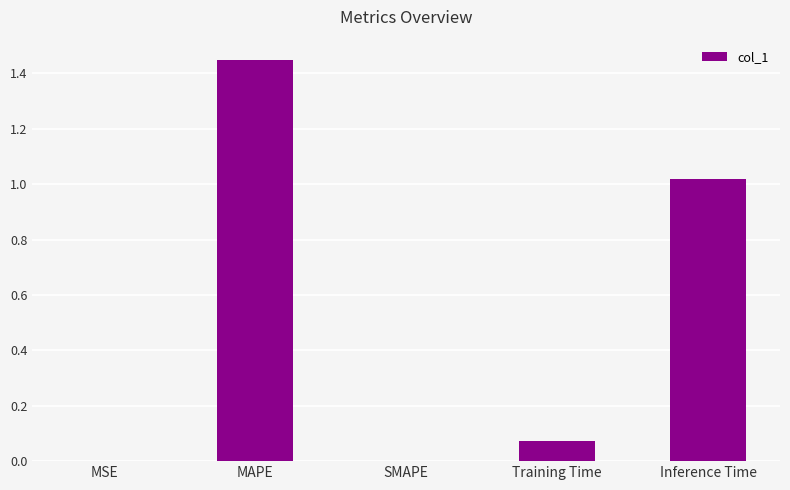

What is the change in value from MAPE to SMAPE?

-1.4